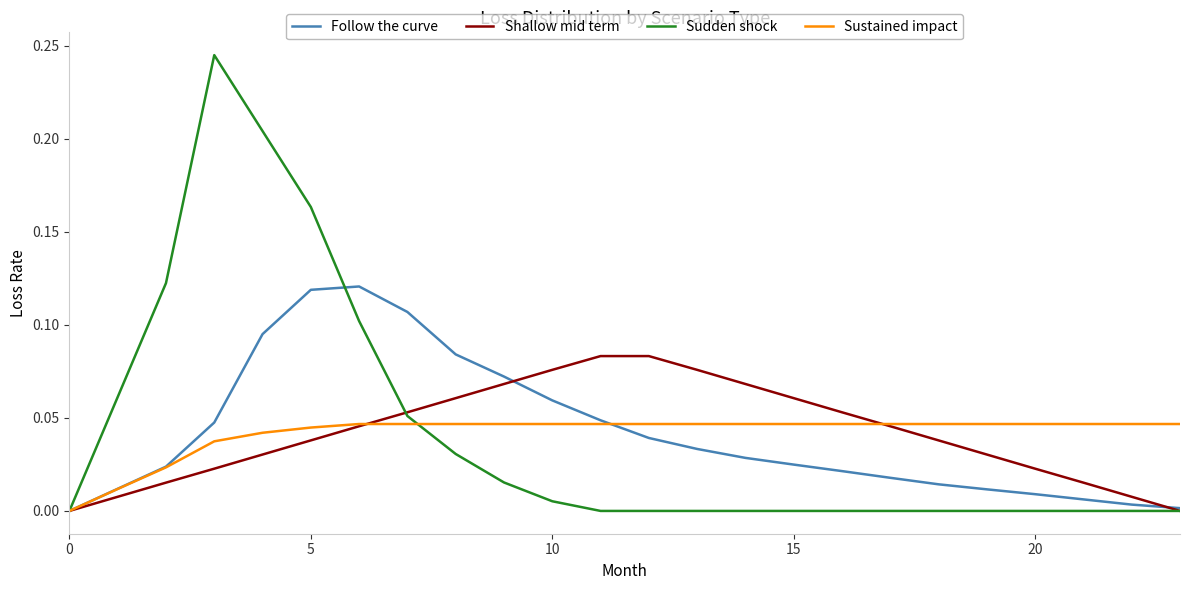

Which series has the largest range (max minus min)?

Sudden shock